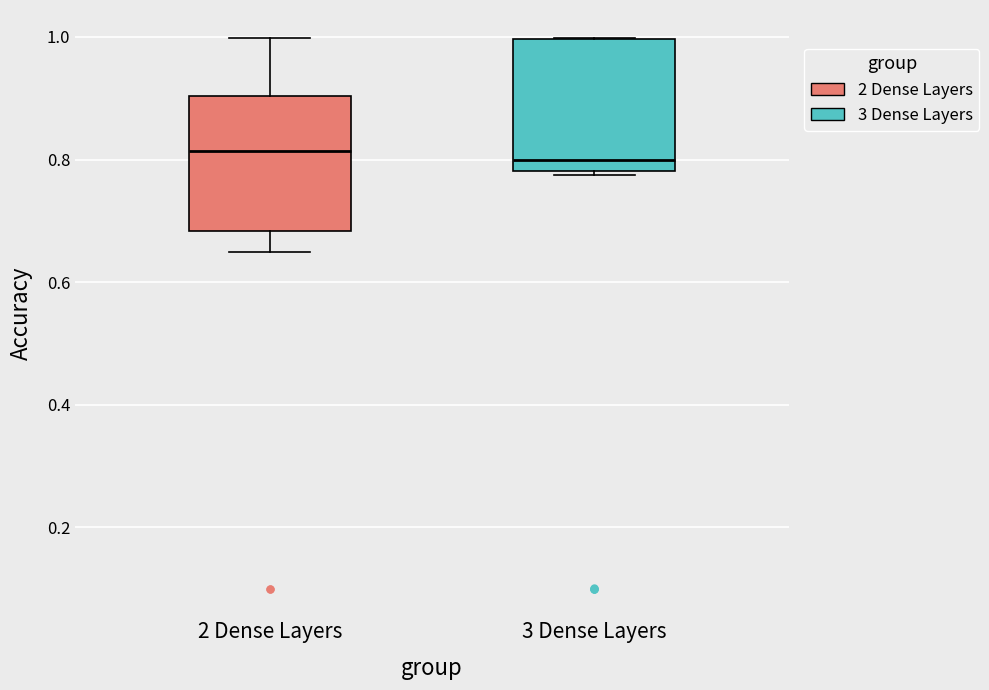

Where does the upper whisker of the box for 2 Dense Layers end on the y-axis? The values are not printed on the chart, so give them approximately, as read against the axis.

1.00